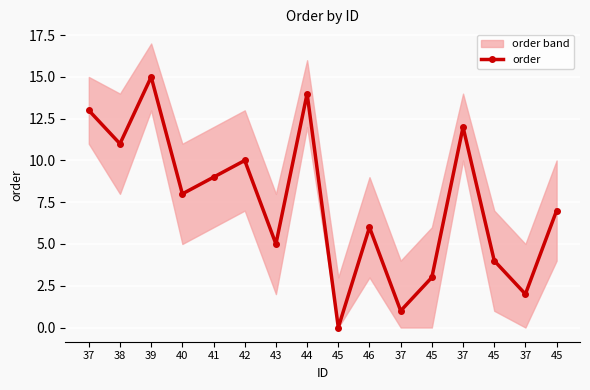

The value at 37 is 13. True or false?

True